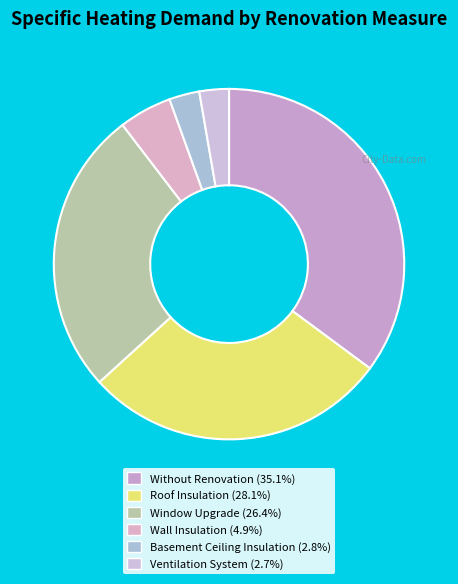

Which category has the biggest portion of the pie?

Without Renovation